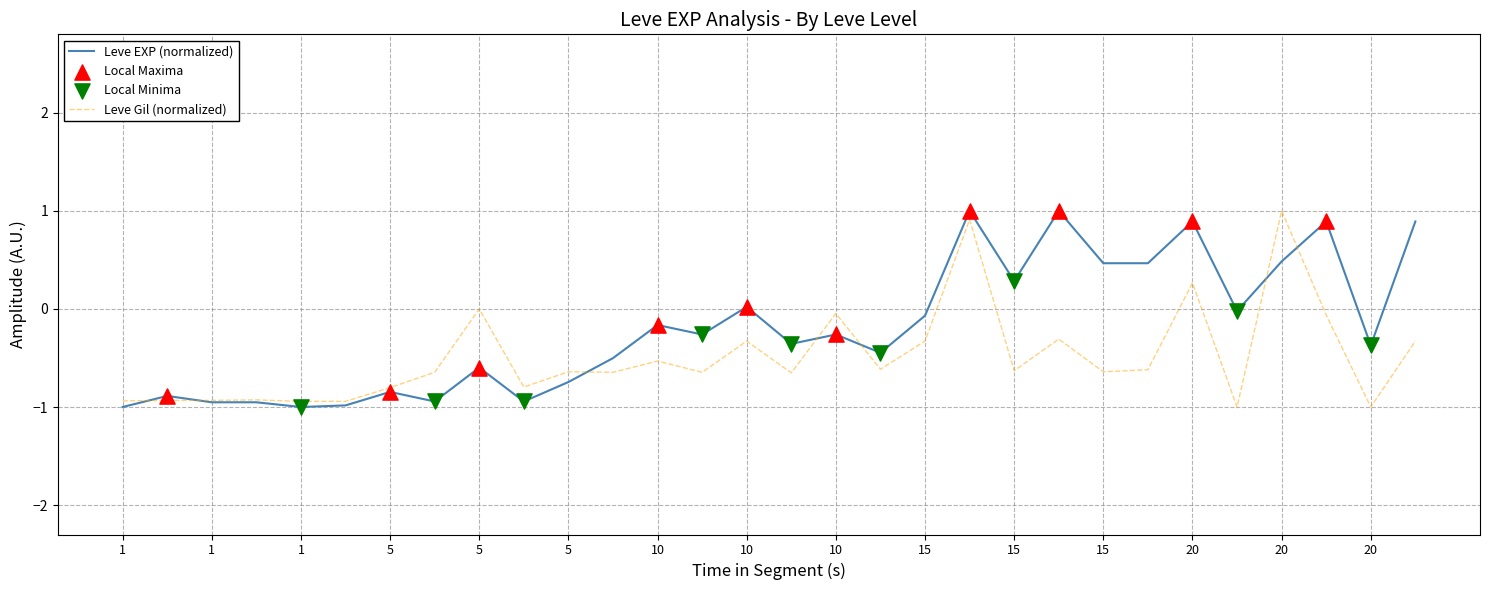

Which series has the largest total across all categories?

Leve EXP (normalized)